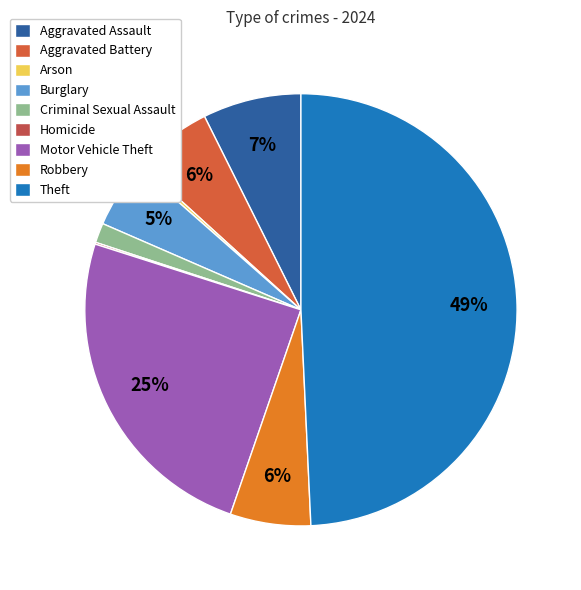

To the nearest percent, what portion does Burglary represent?

5%